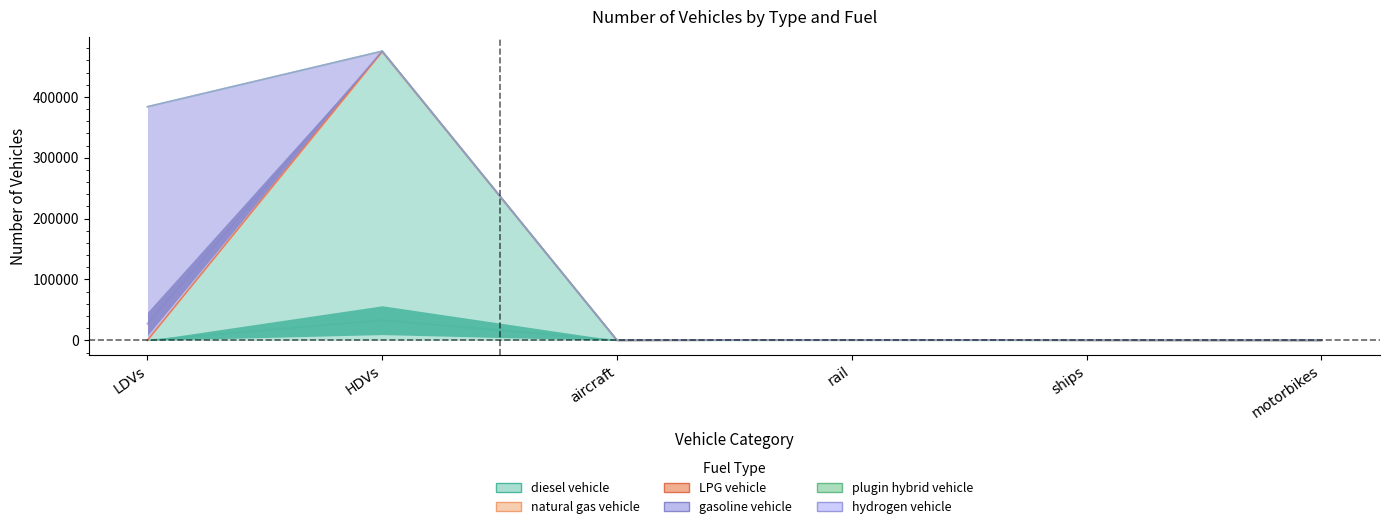

What is the label of the 4th point from the left?

rail